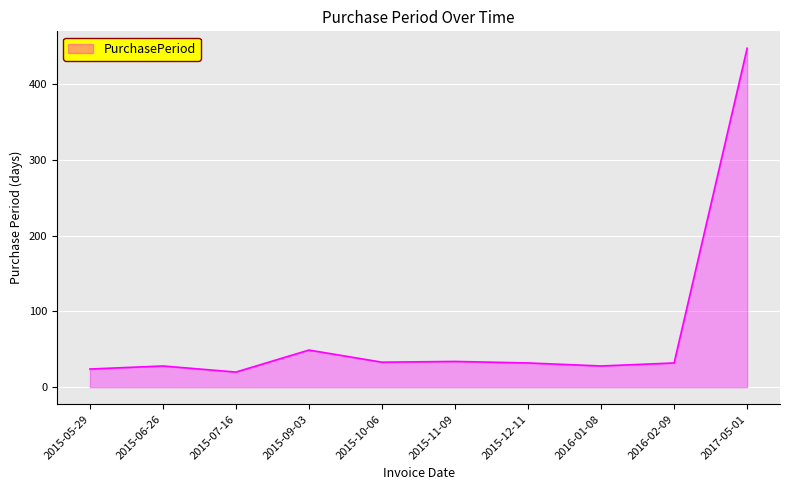

What position from the right is 2015-12-11?

4